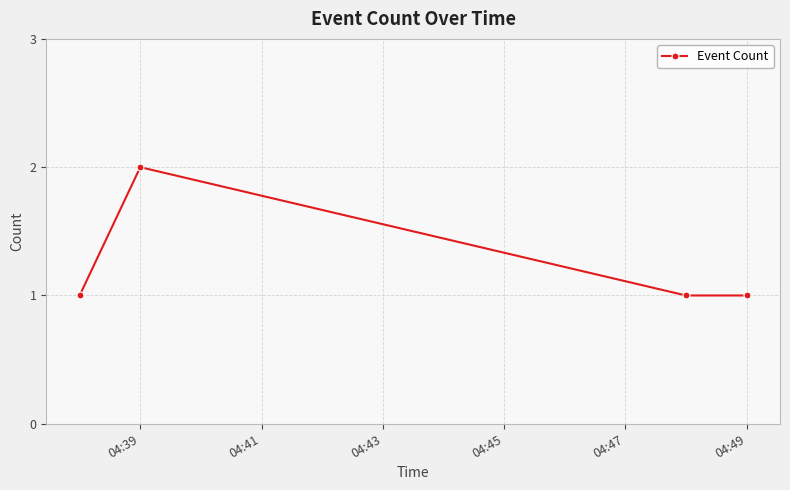

True or false: there are more than 1 points higher than both neighbors.

False